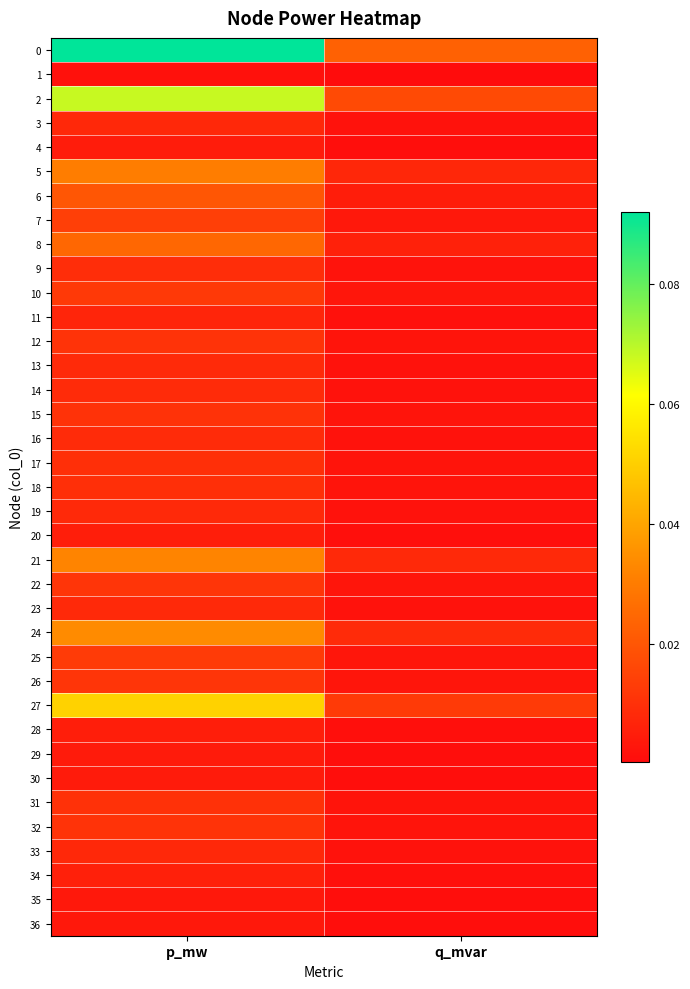

How many series are shown in this chart?

37